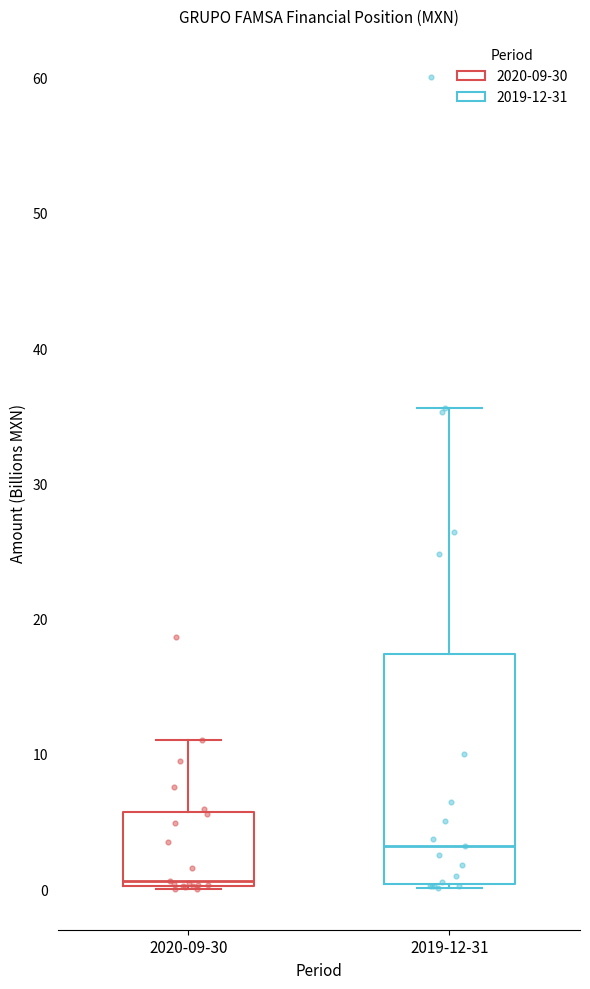

Which box is the tallest, from its lower edge to its upper edge?

2019-12-31